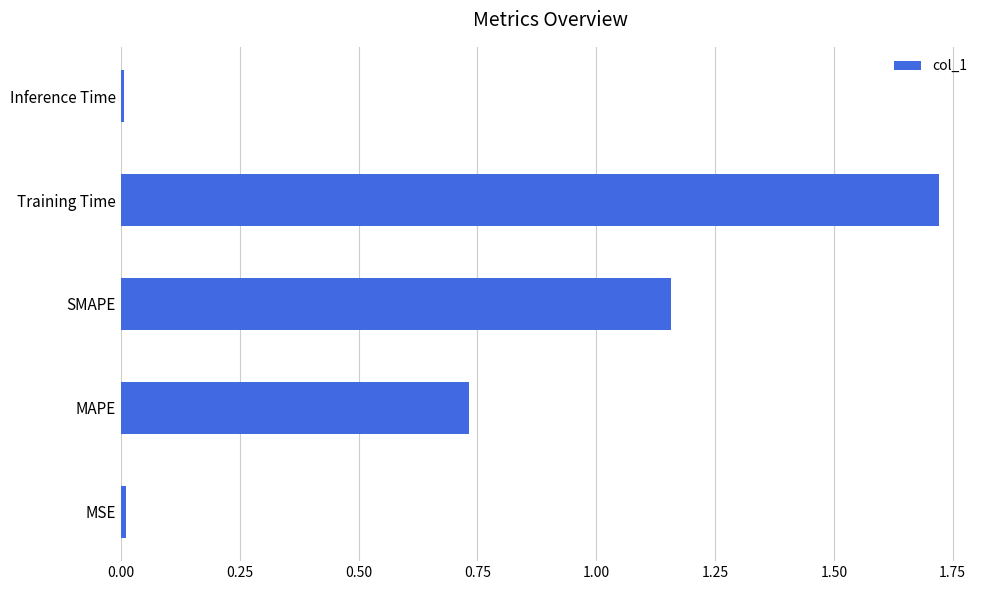

True or false: the data shows 1.9 at SMAPE.

False